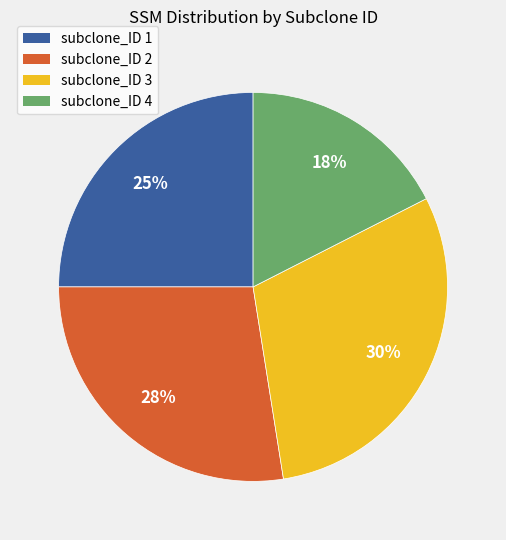

Rank the categories by value from lowest to highest.

subclone_ID 4, subclone_ID 1, subclone_ID 2, subclone_ID 3